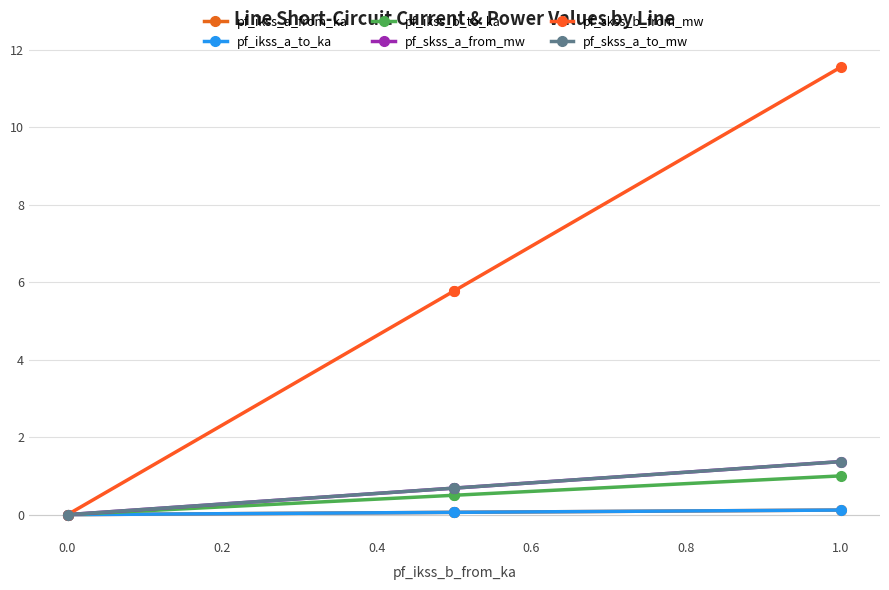

Does the chart have visible grid lines?

Yes